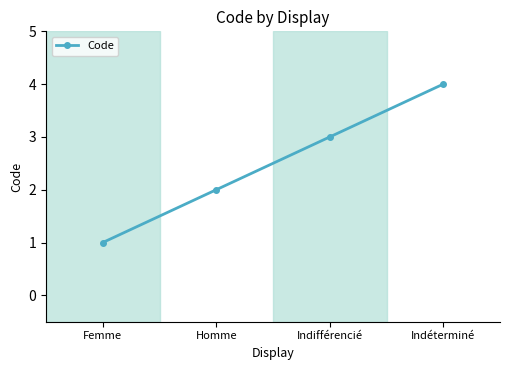

What is the label of the 3rd point from the right?

Homme